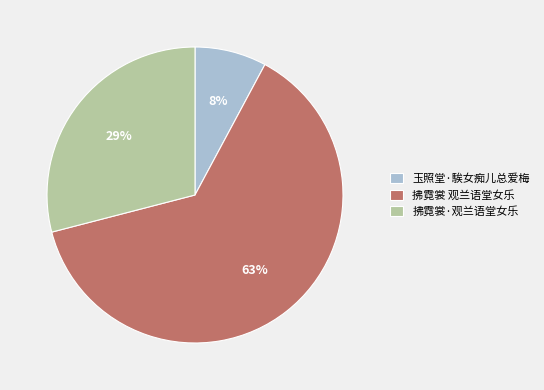

To the nearest percent, what percentage of the pie is 拂霓裳·观兰语堂女乐?

29%